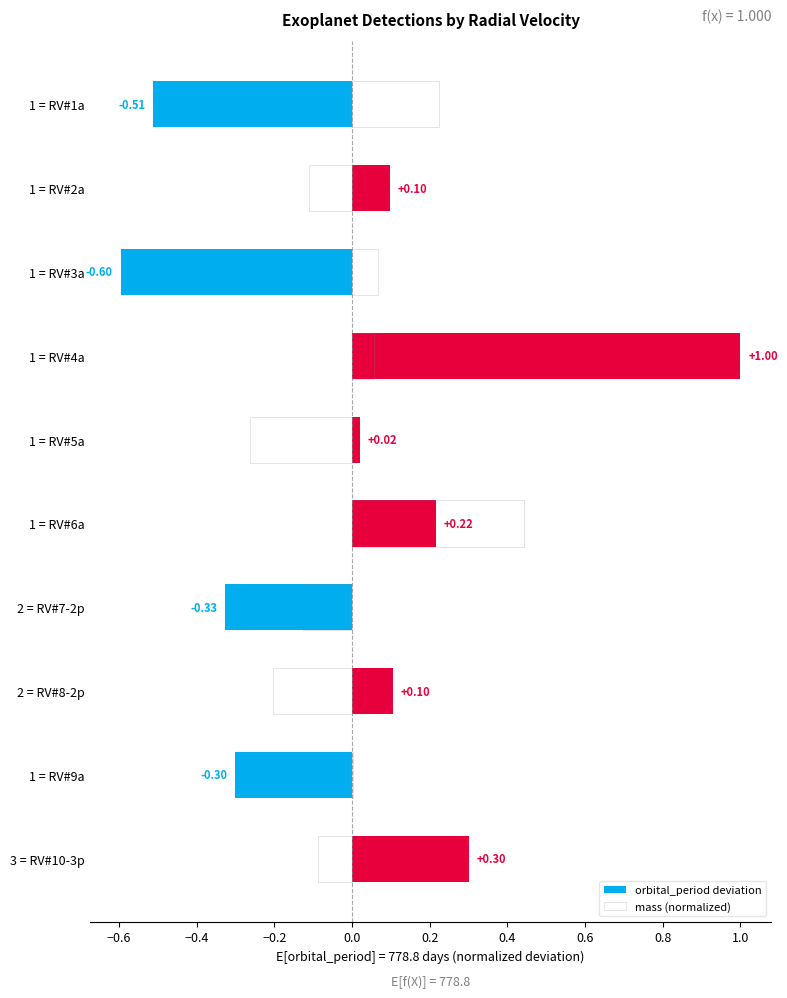

Which series changed the most between 1 = RV#3a and 2 = RV#7-2p?

orbital_period deviation